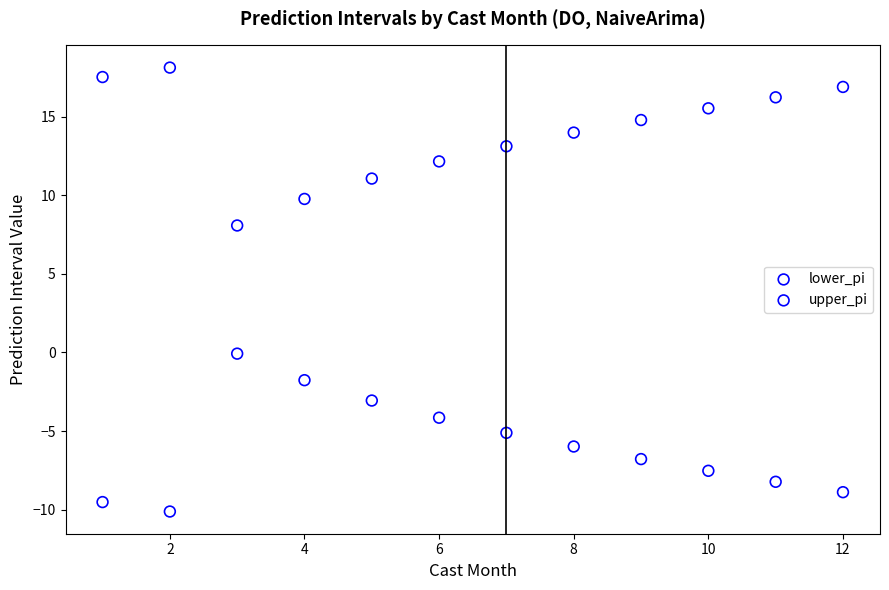

Across all data points, what is the range of X values (max minus min)?

11.0